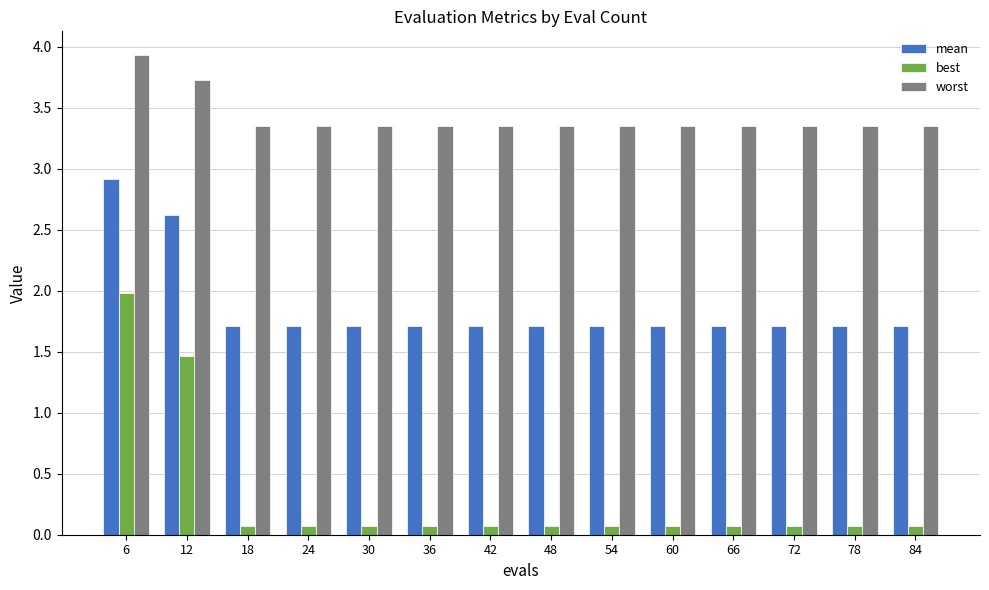

What is the difference between the second highest and minimum values in the mean series?

0.9